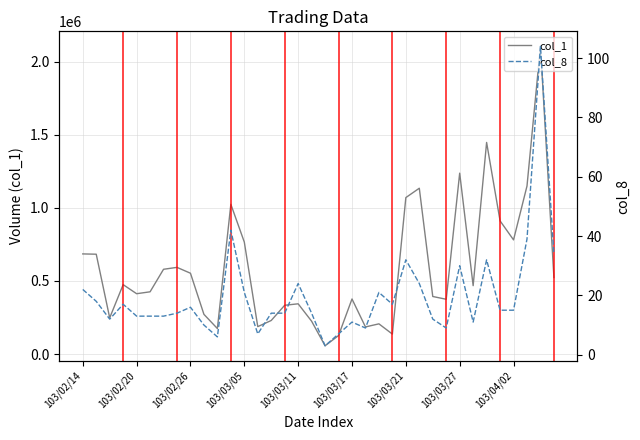

True or false: col_1 has more than 2 interior local peaks.

True